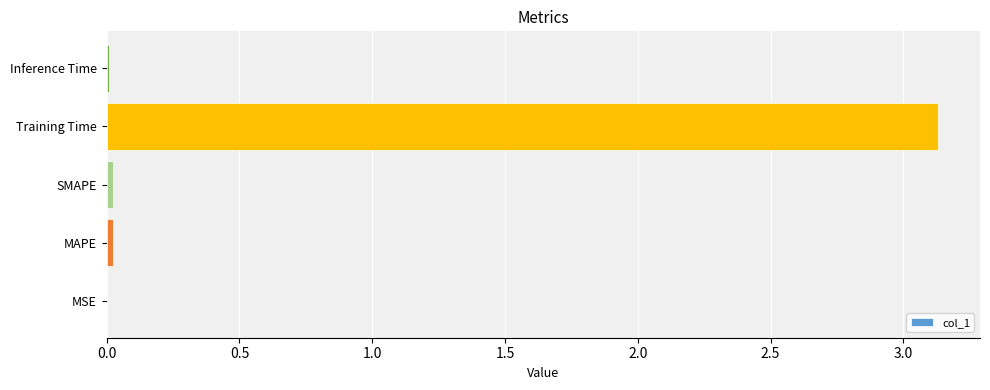

The value at MSE is 0.0. True or false?

True